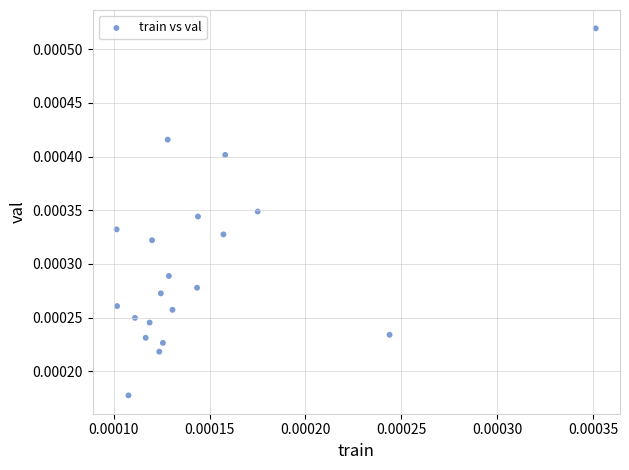

Count the number of points in this scatter plot.

20